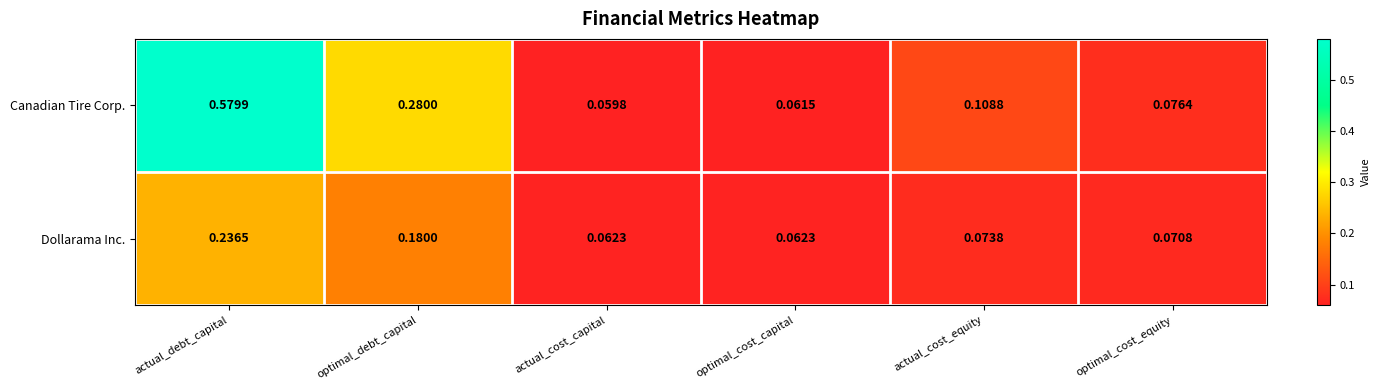

How many distinct data groups are displayed?

2